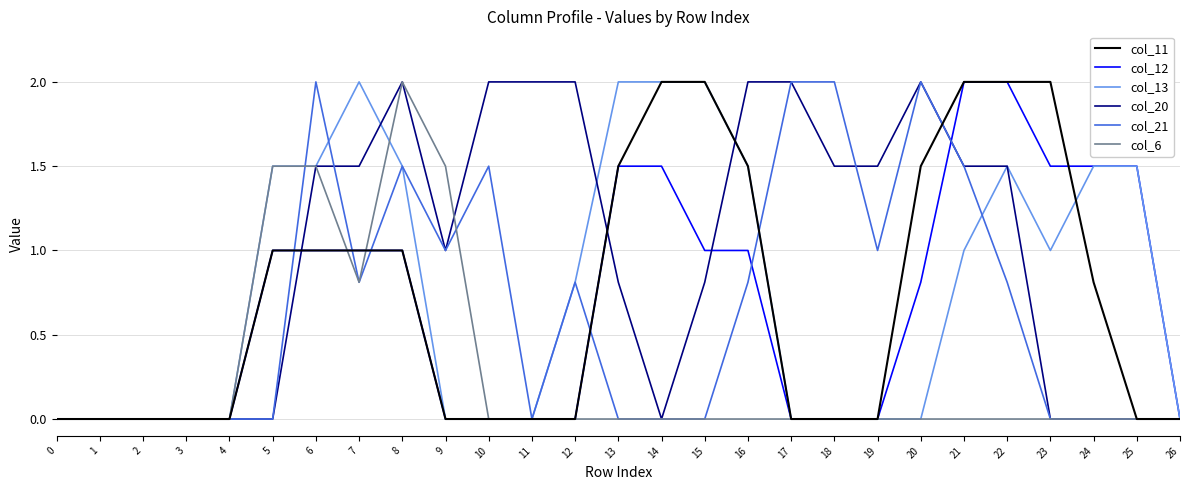

What is the difference between the highest and lowest values at 6?

1.0